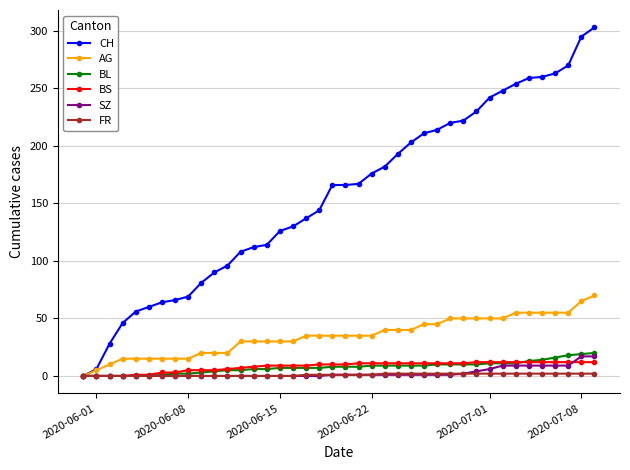

What are all the series names shown in the legend?

CH, AG, BL, BS, SZ, FR